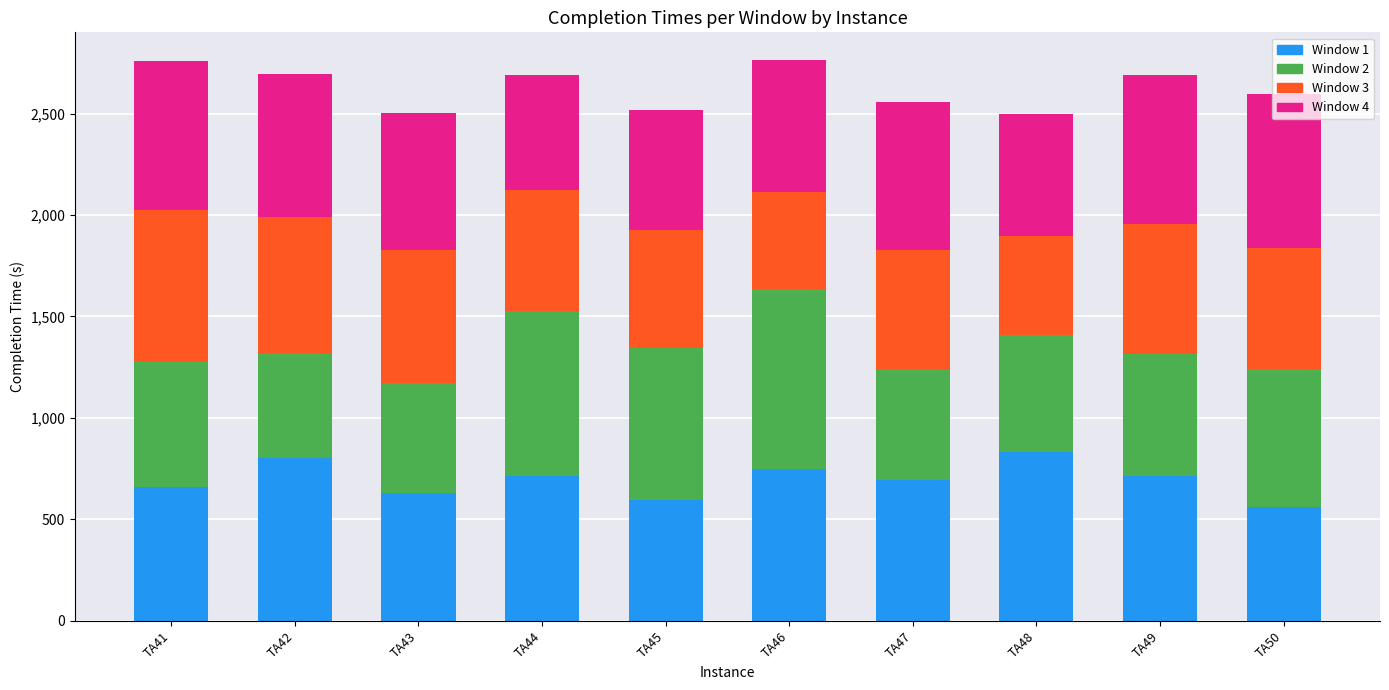

What is the total value across all series at TA49?

2688